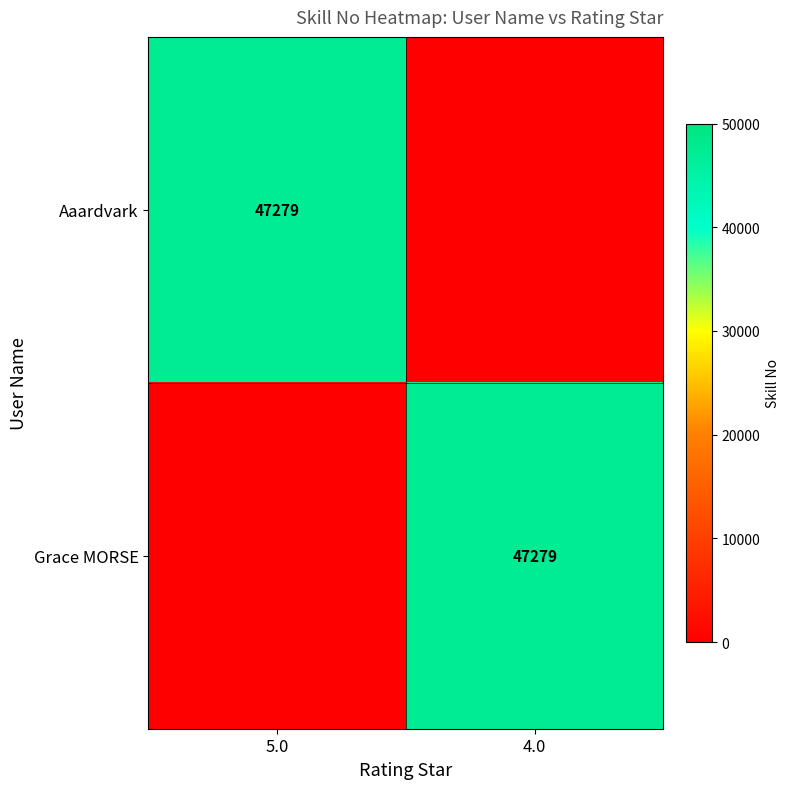

True or false: Aaardvark has a value of 47279 at 5.0.

True